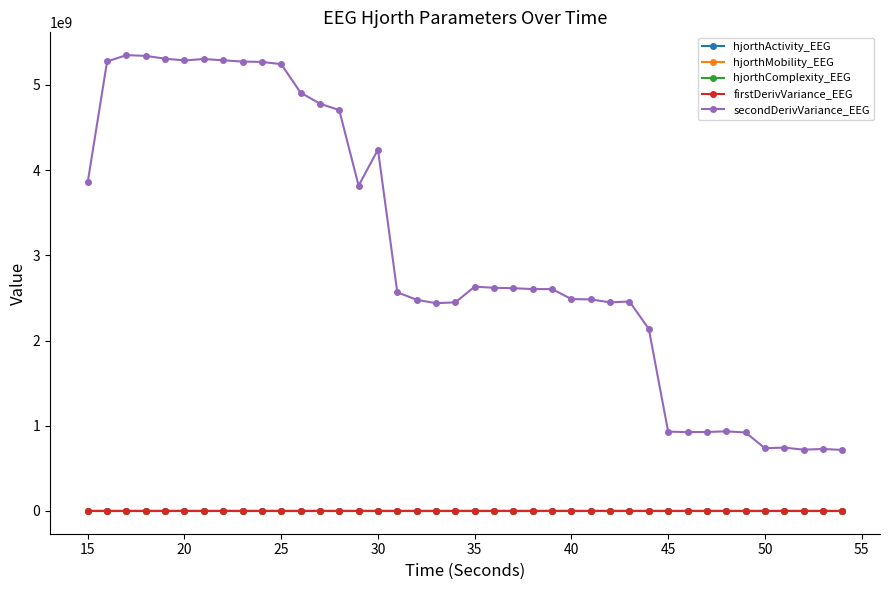

True or false: firstDerivVariance_EEG has more than 0 interior local peaks.

True